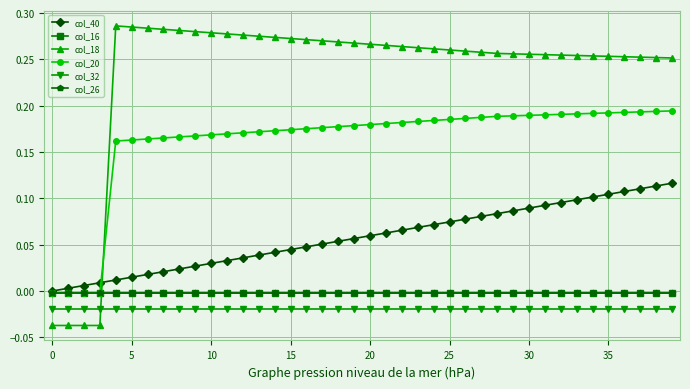

True or false: col_16 and col_18 intersect in this chart.

True